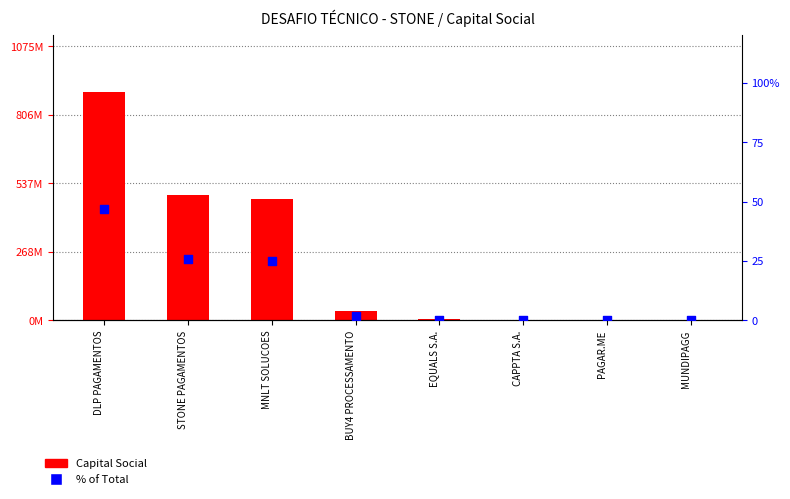

At how many categories does at least one series exceed 233802753?

3